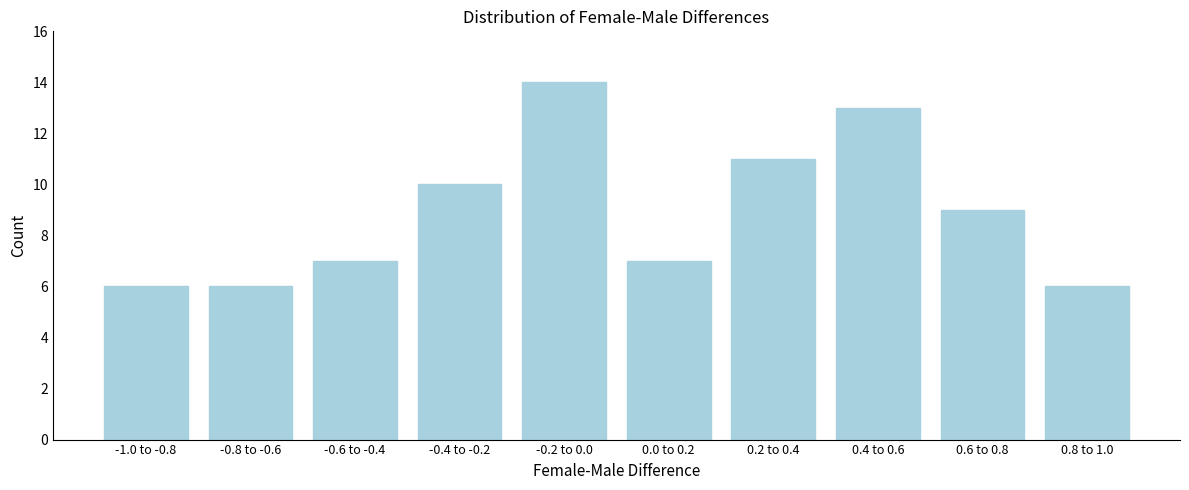

Reading left to right, list all the values displayed in this chart.

6	6	7	10	14	7	11	13	9	6